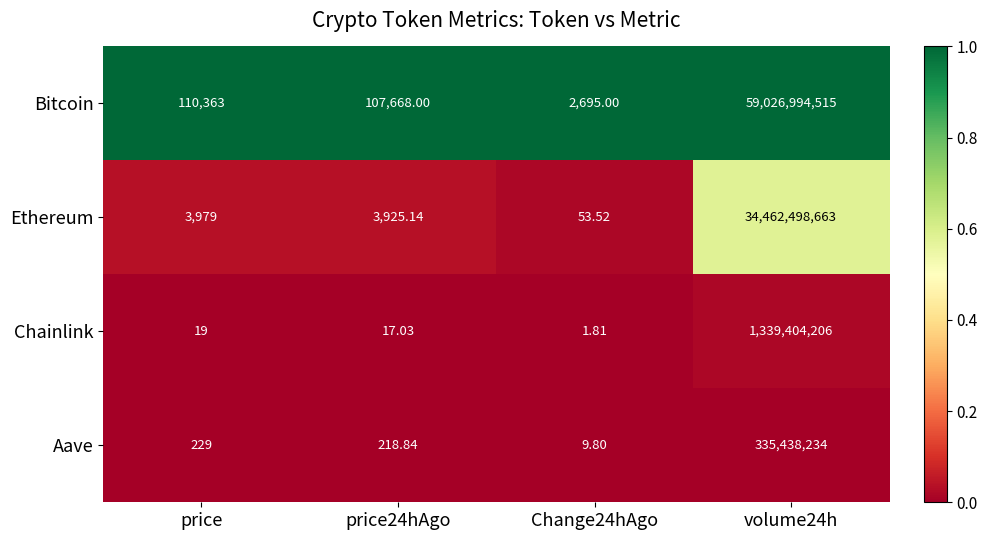

At which category is the sum across all series the highest?

volume24h